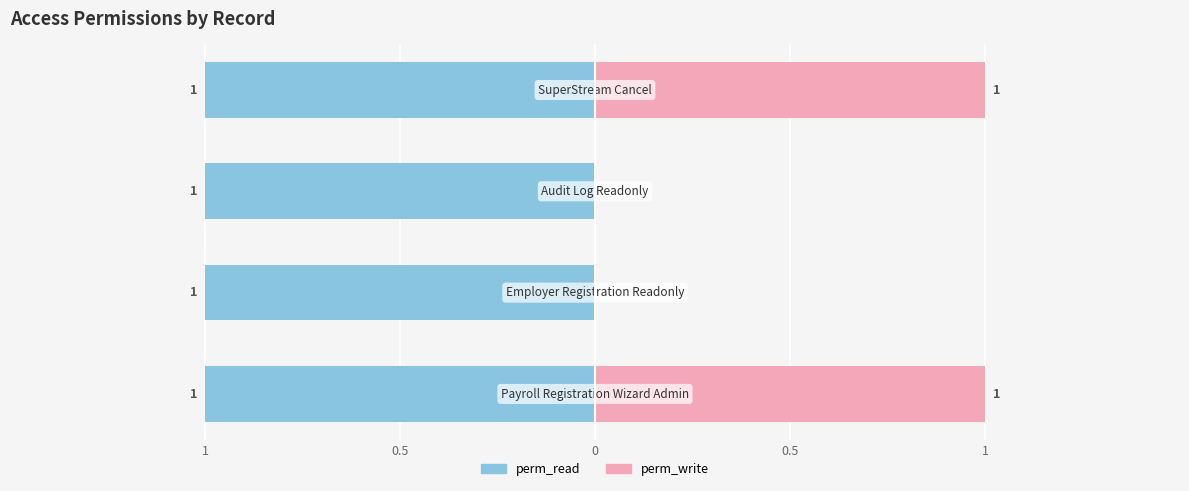

Which series has the largest range (max minus min)?

perm_write